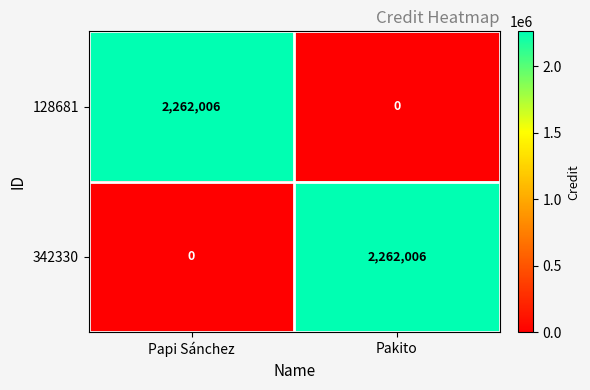

At Papi Sánchez, list the series in order from smallest to largest.

342330, 128681